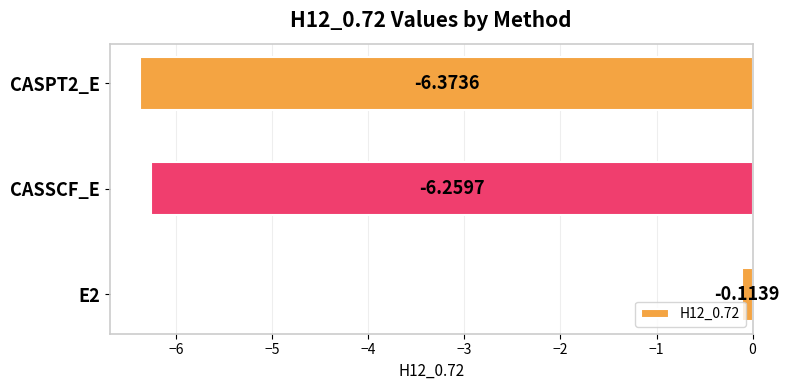

At which label is the value closest to -3?

E2